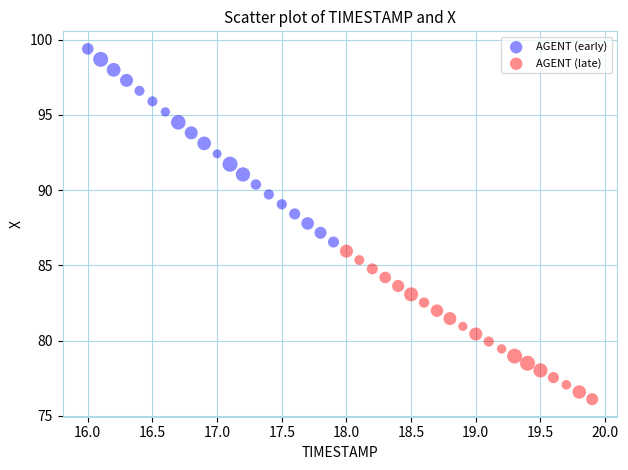

Which series has the largest Y range (max minus min)?

AGENT (early)